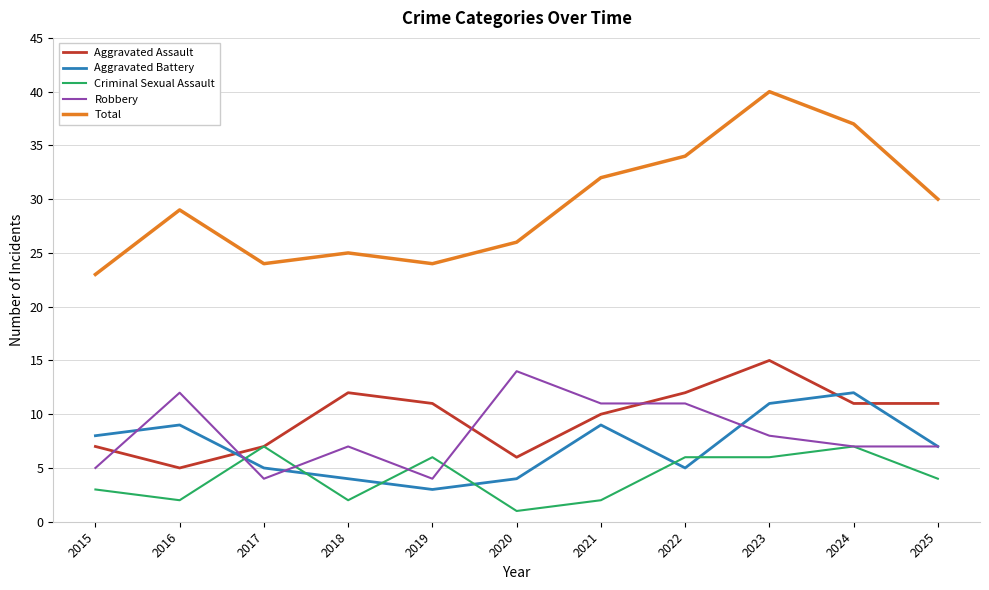

Which series has the largest total across all categories?

Total